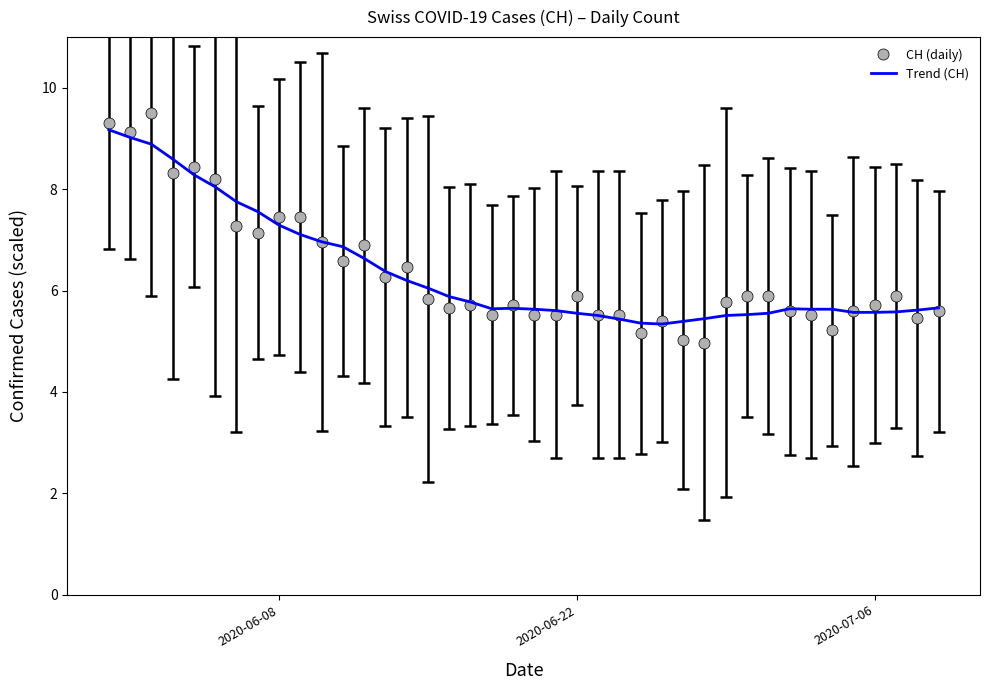

What is the difference between the maximum and minimum values in the CH (daily) series?

4.5